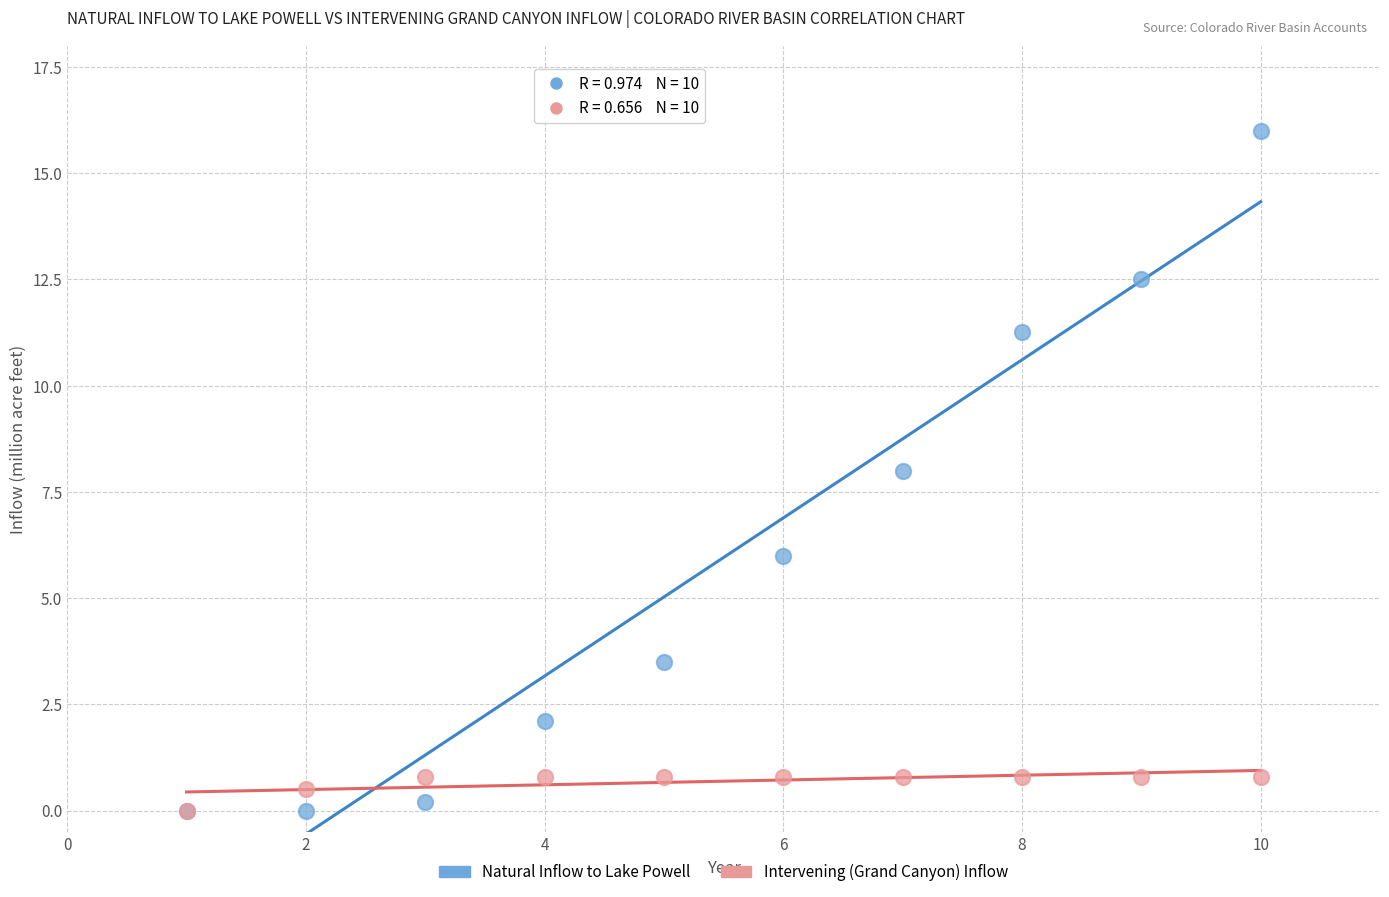

Which series contains the highest Y value?

Natural Inflow to Lake Powell